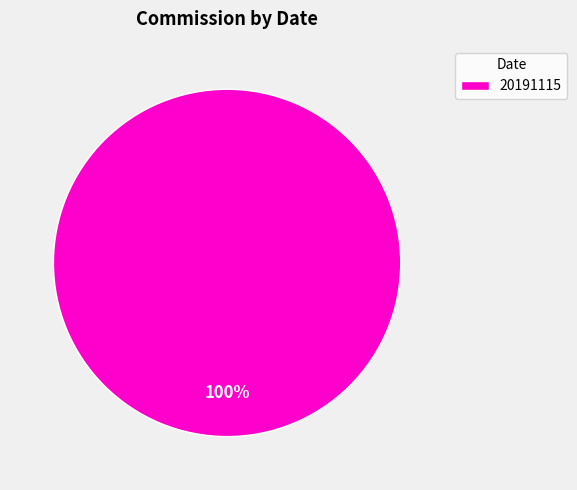

True or false: 20191115 accounts for 88% of the total.

False